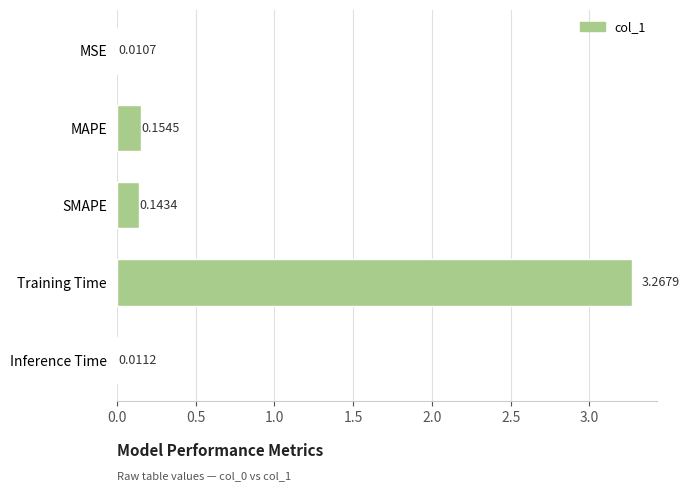

What is the average value?

0.7